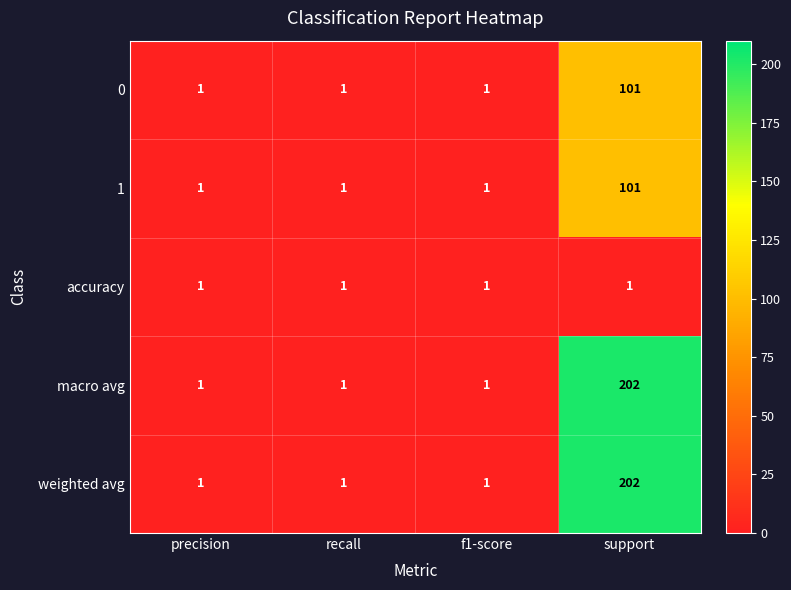

What is the total value across all series at f1-score?

5